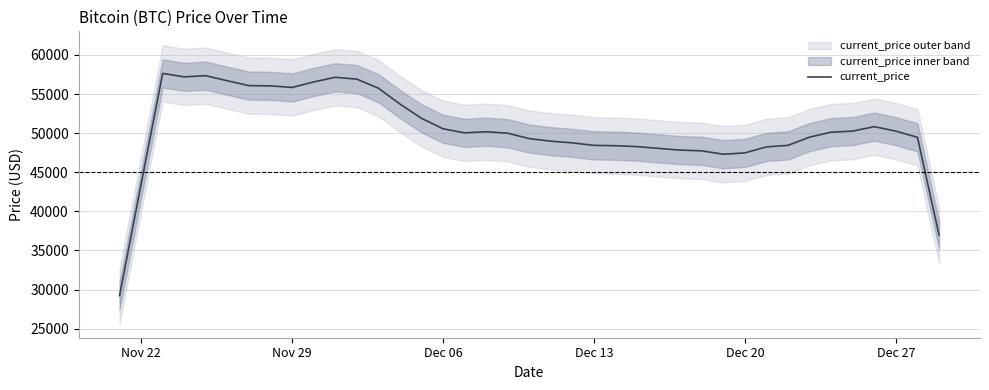

What is the minimum value for current_price?

29221.0